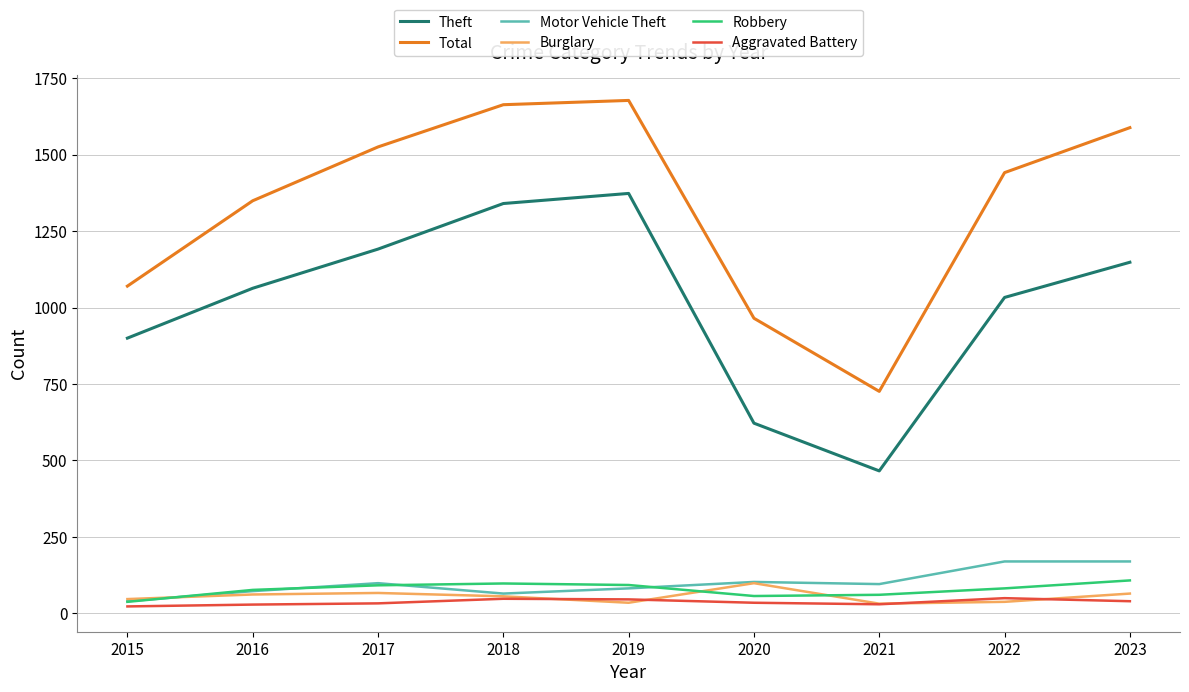

What is the lowest value of the Motor Vehicle Theft series?

40